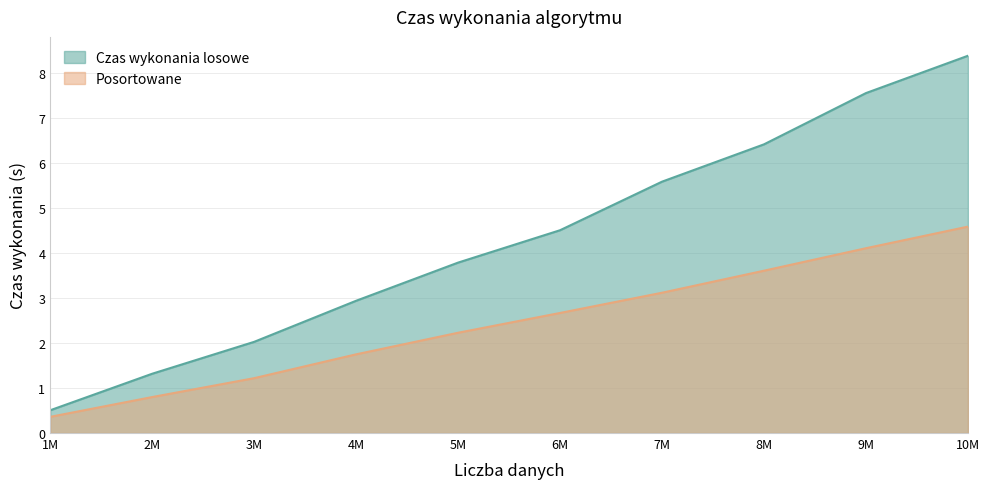

What is the difference between the second highest and second lowest values in the Posortowane series?

3.3